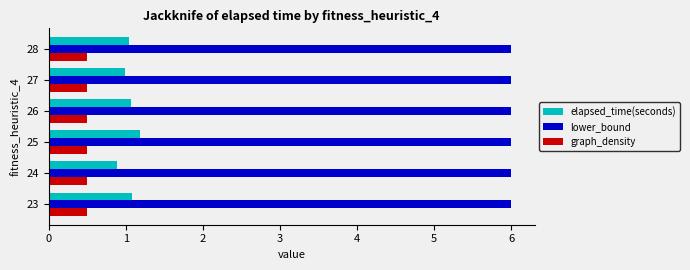

Is it true that elapsed_time(seconds) equals 0.2 at 25?

False